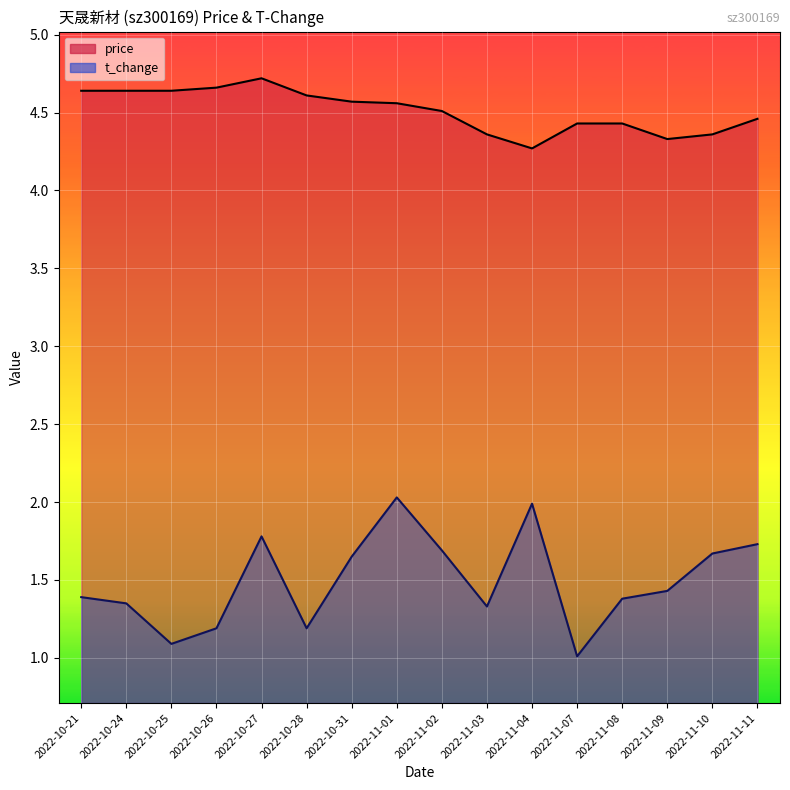

Reading left to right, extract all data points from this chart.

price: 4.6	4.6	4.6	4.7	4.7	4.6	4.6	4.6	4.5	4.4	4.3	4.4	4.4	4.3	4.4	4.5
t_change: 1.4	1.4	1.1	1.2	1.8	1.2	1.6	2.0	1.7	1.3	2.0	1.0	1.4	1.4	1.7	1.7